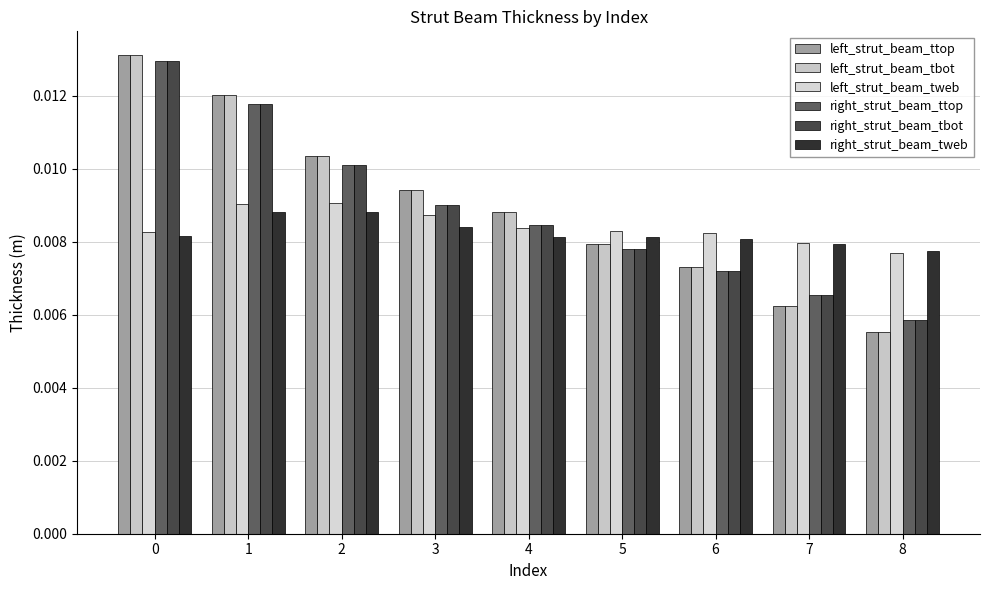

How many bars are there in each group?

6